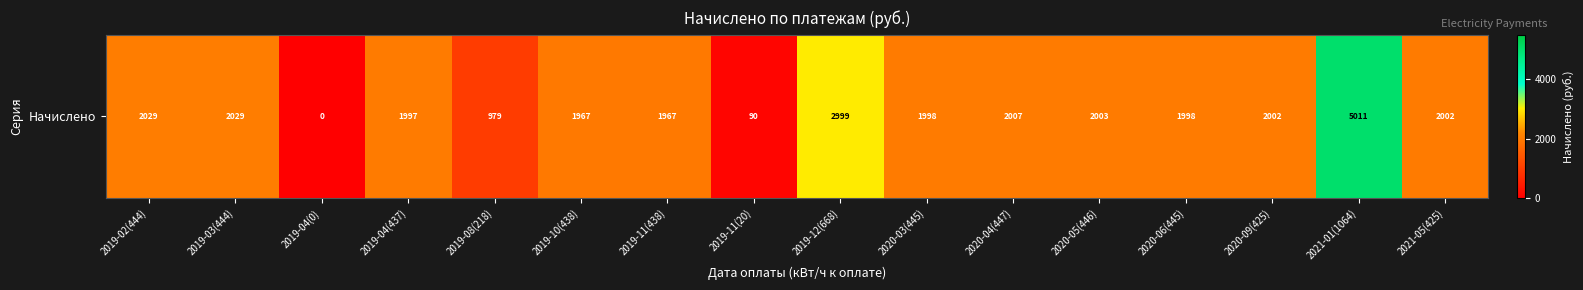

Which label corresponds to the largest value in the chart?

2021-01(1064)